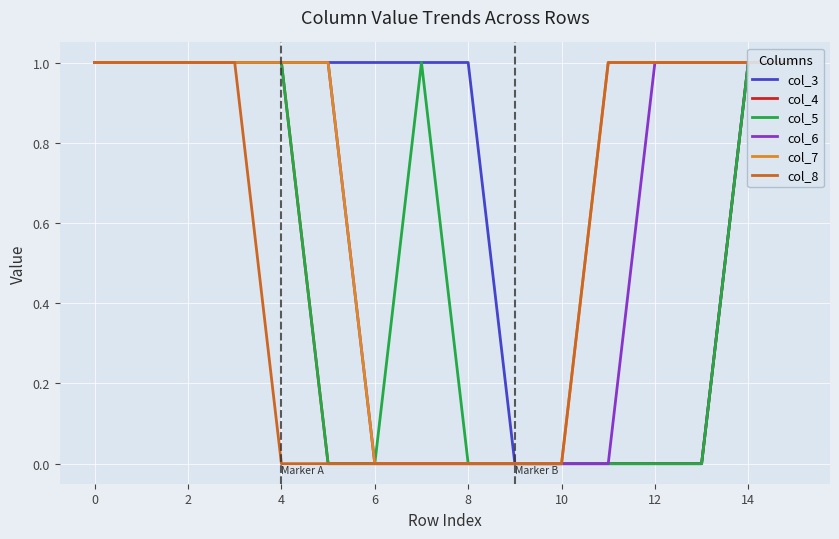

Is it true that col_6 equals -1 at 12?

False